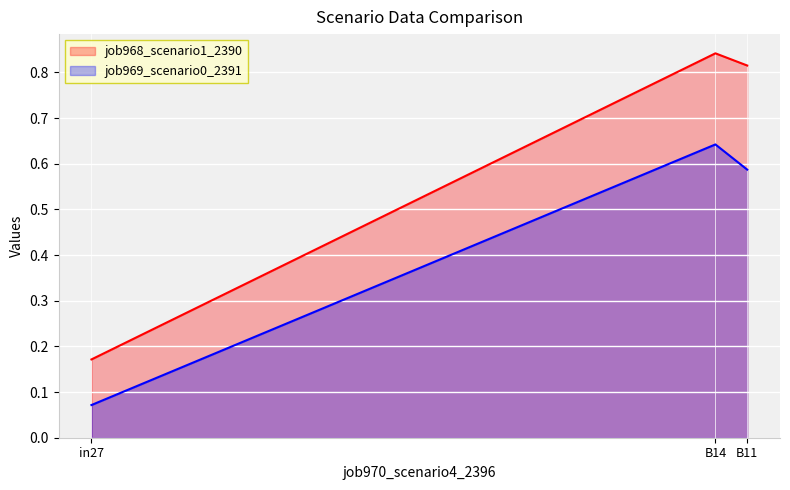

Reading left to right, extract all data points from this chart.

job968_scenario1_2390: 0.2	0.8	0.8
job969_scenario0_2391: 0.1	0.6	0.6